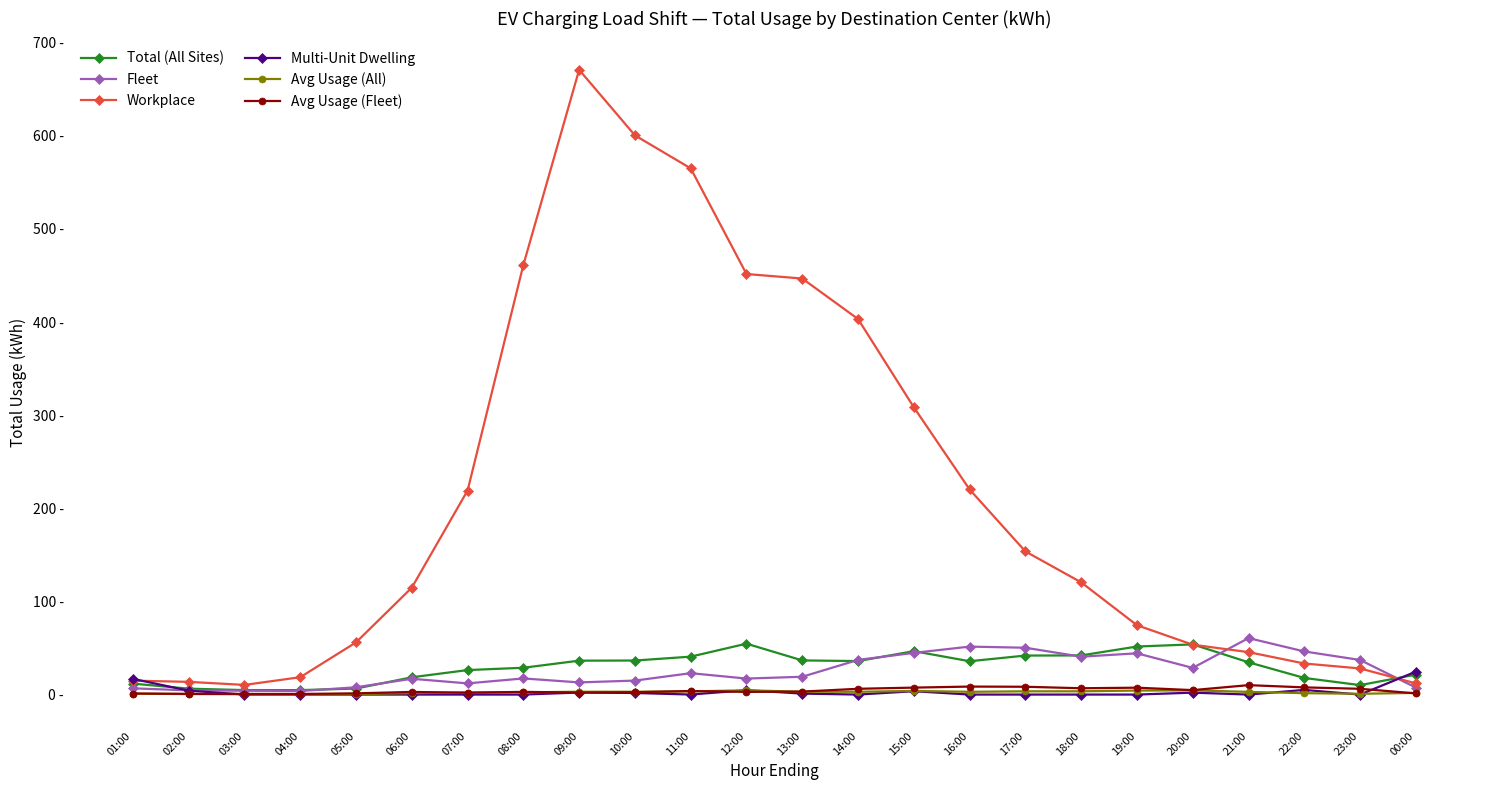

Which label corresponds to the largest value in the chart?

09:00